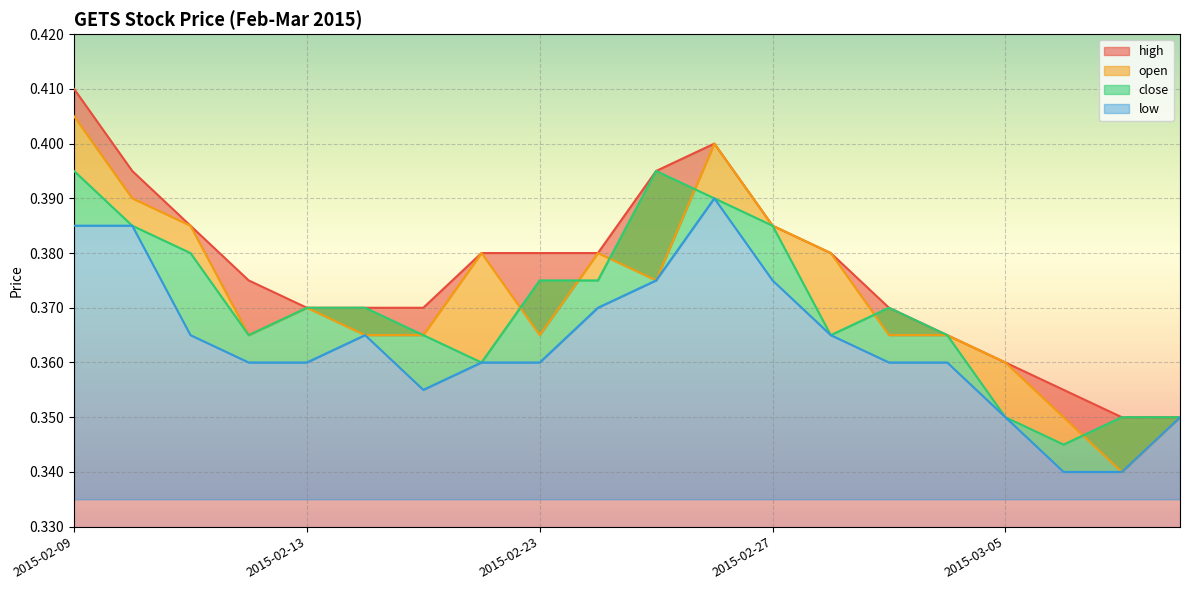

True or false: open has a value of 0.1 at 2015-02-10.

False